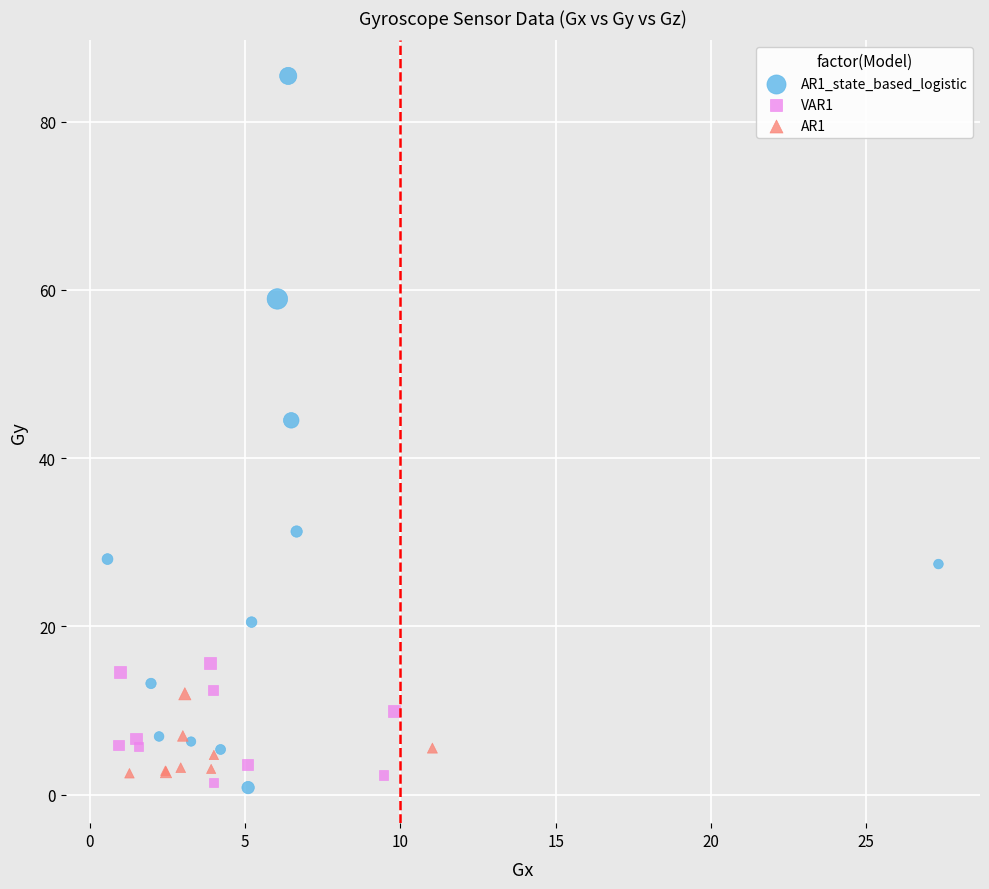

Which series has the largest Y range (max minus min)?

AR1_state_based_logistic